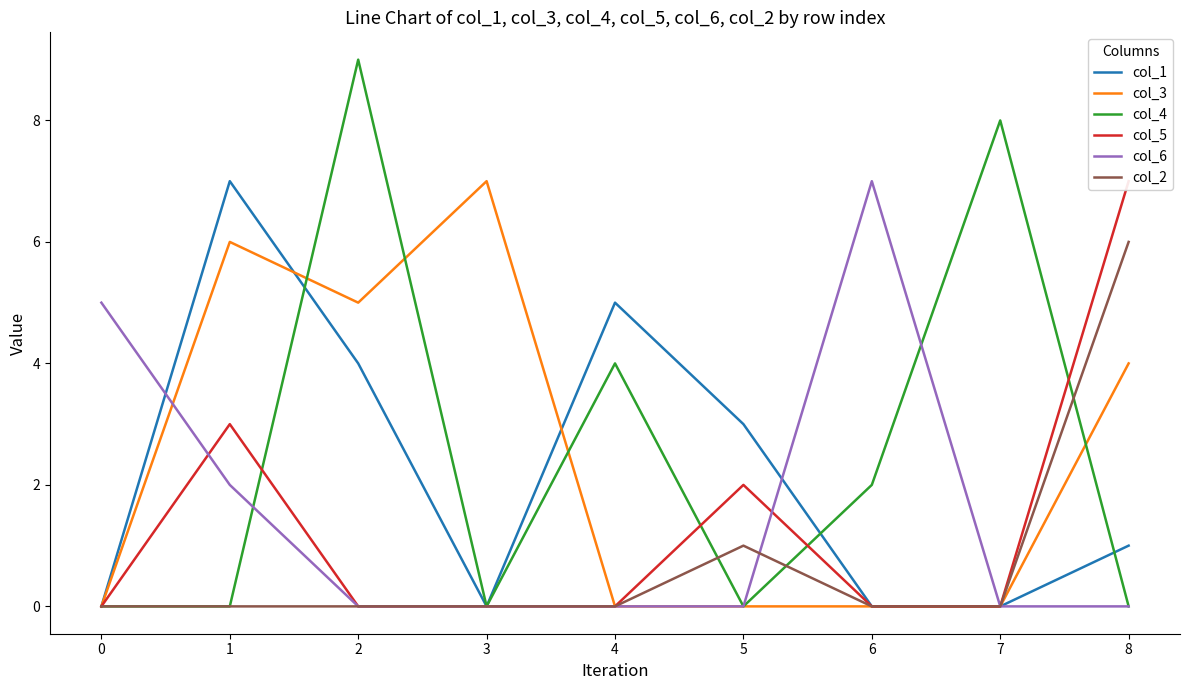

At which category does col_3 reach its first local valley?

2